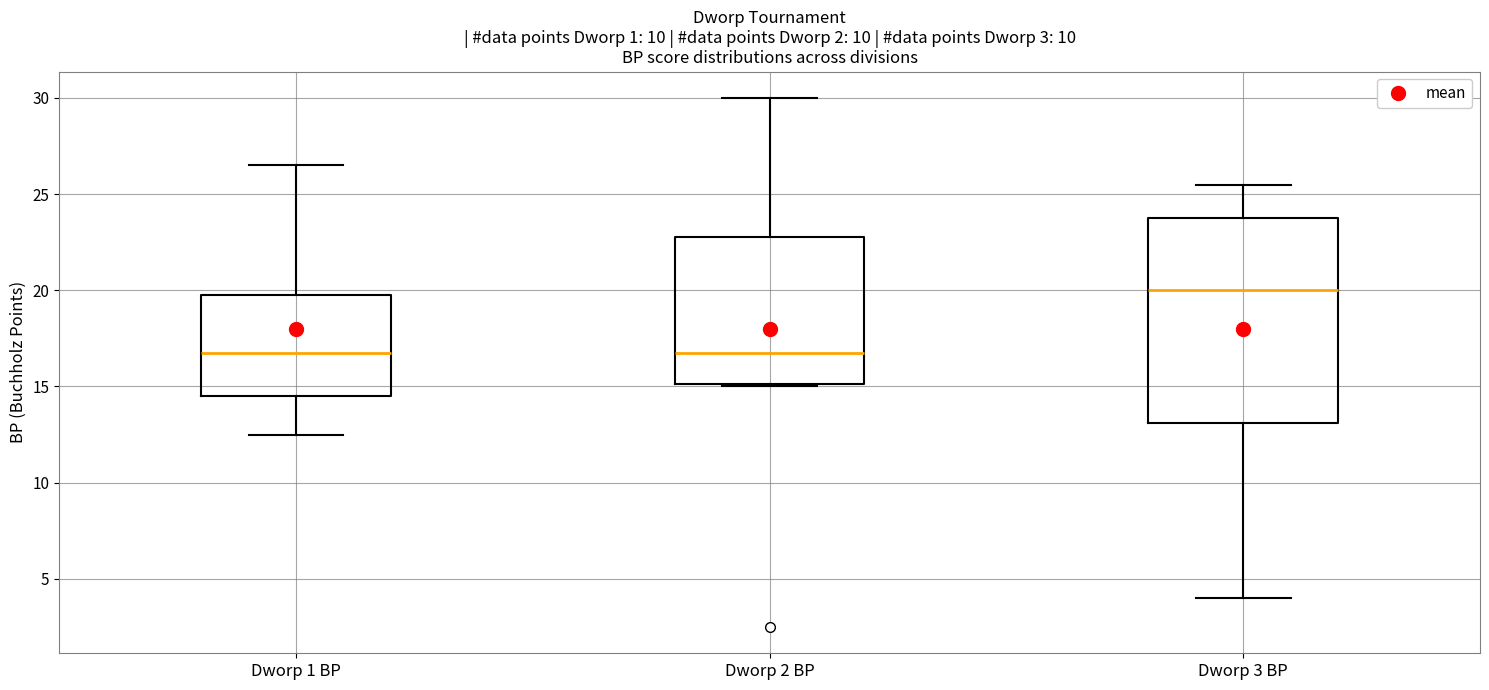

Which box has the highest median line?

Dworp 3 BP